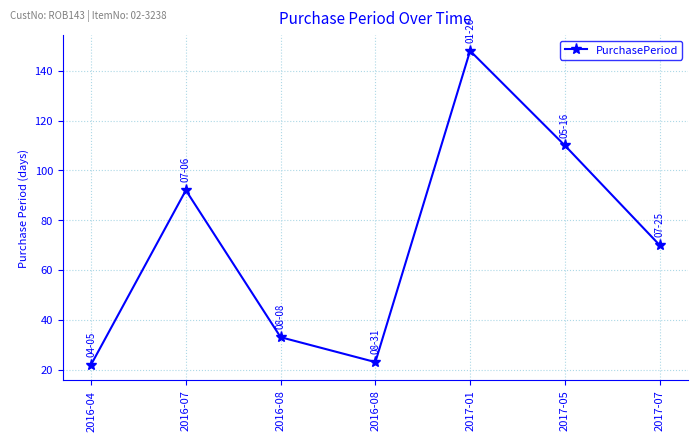

Which has a higher value, 2016-04 or 2017-07?

2017-07